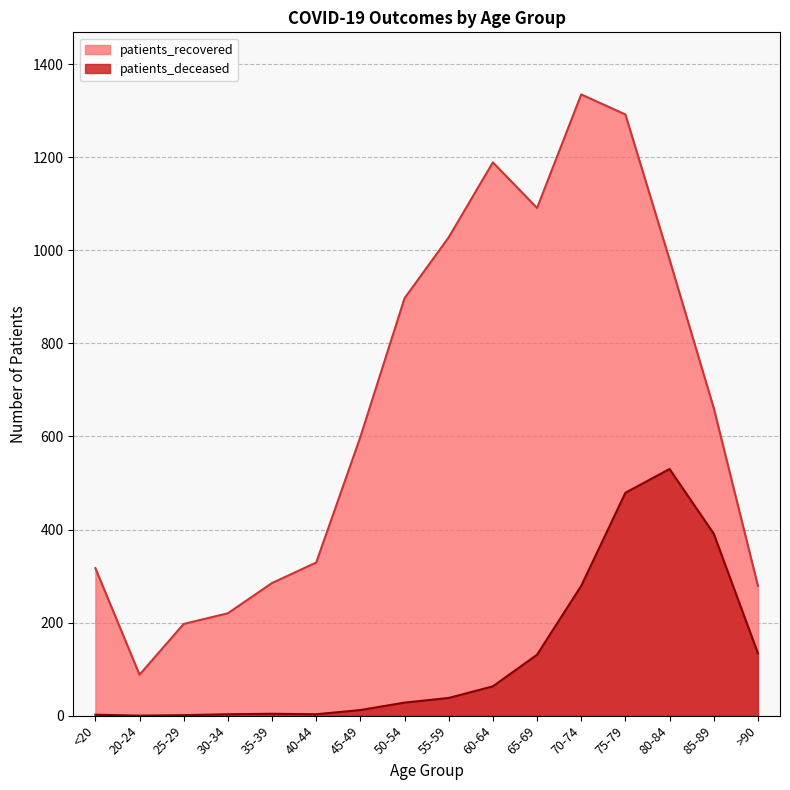

Where is the first local maximum for patients_deceased?

35-39